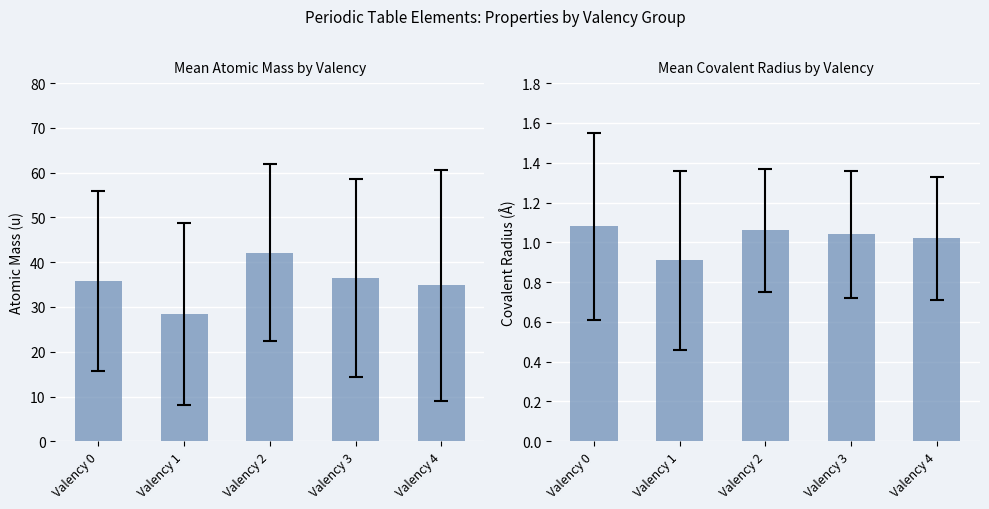

Which label corresponds to the largest value in the chart?

Valency 2